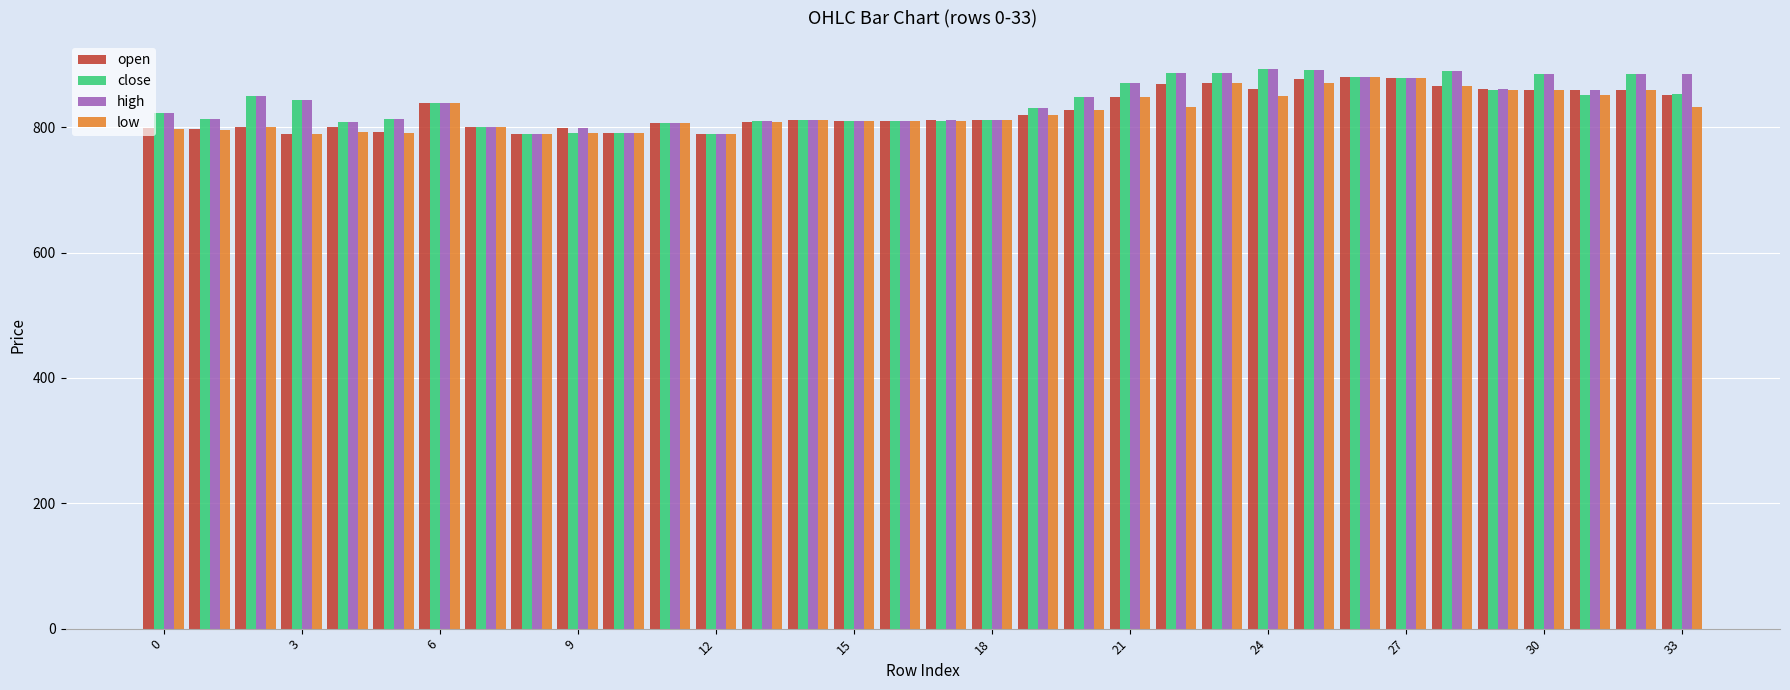

What is the minimum value shown in the chart?

789